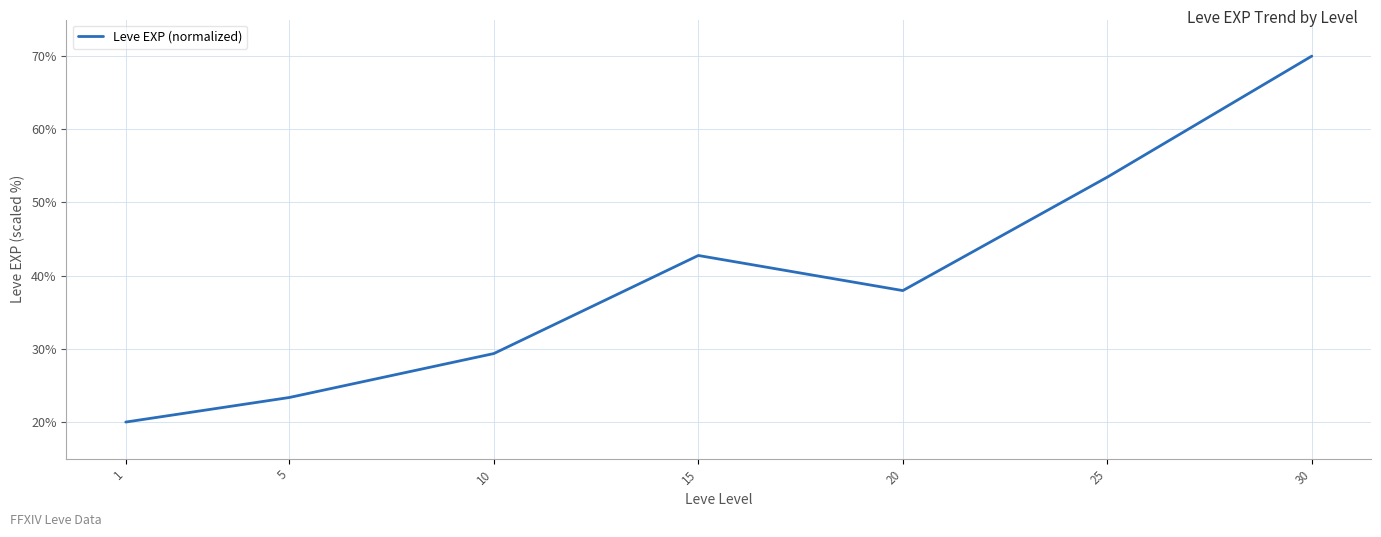

Reading right to left, what are all the values shown in this chart?

30=70.0	25=53.5	20=38.0	15=42.8	10=29.4	5=23.4	1=20.0